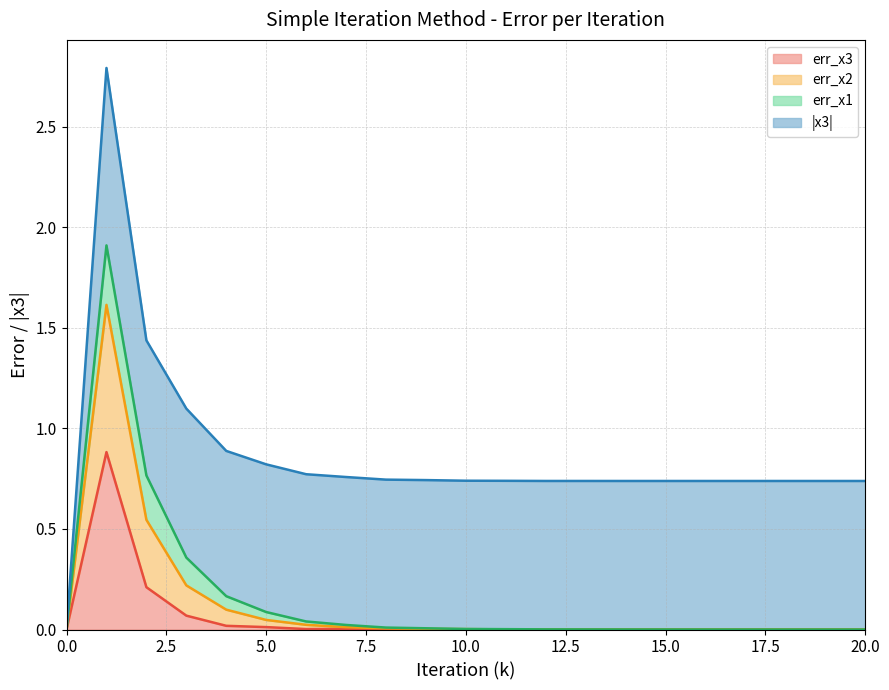

What is the highest value of the err_x3 series?

0.9